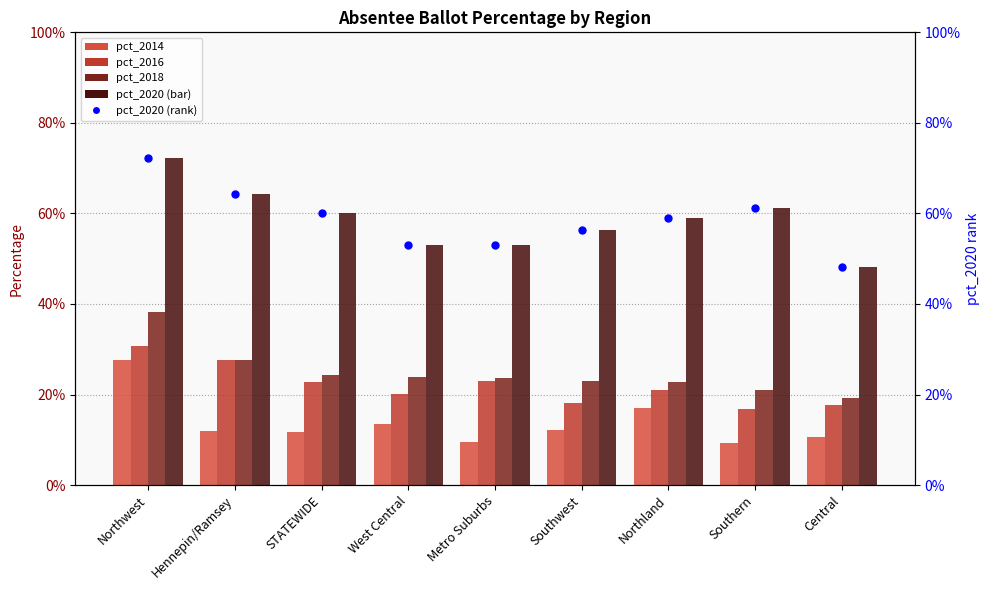

Which series has the widest spread of Y values?

pct_2020